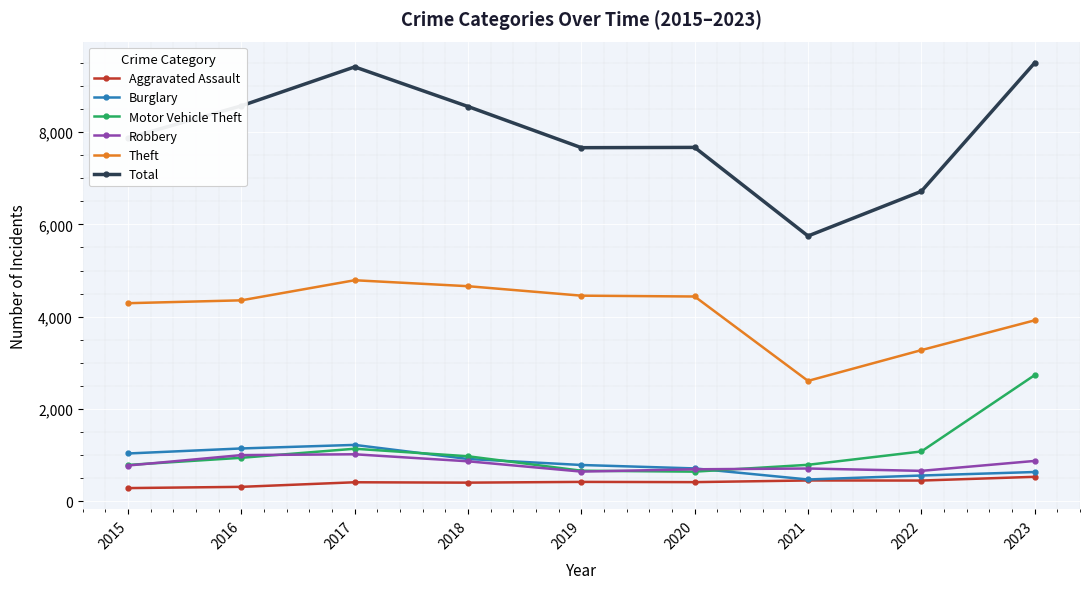

What is the greatest value displayed?

9496